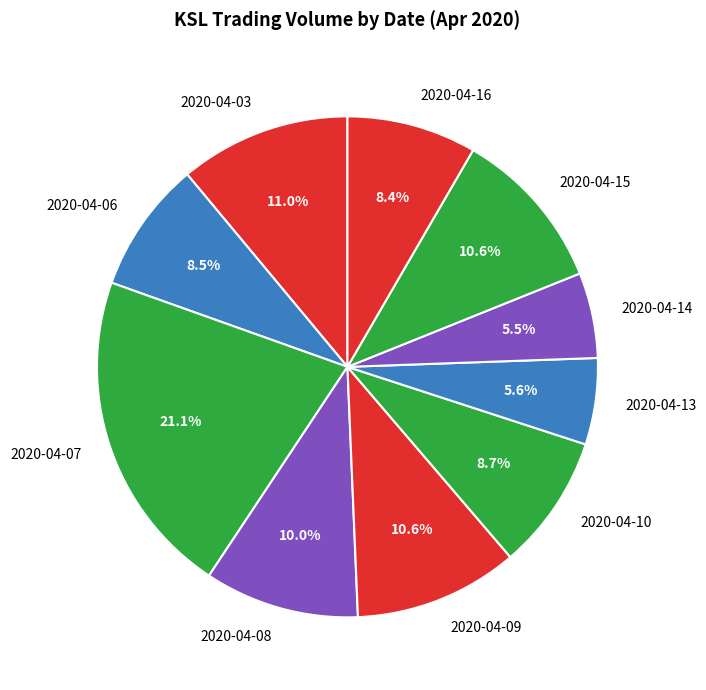

Which slice is the largest?

2020-04-07